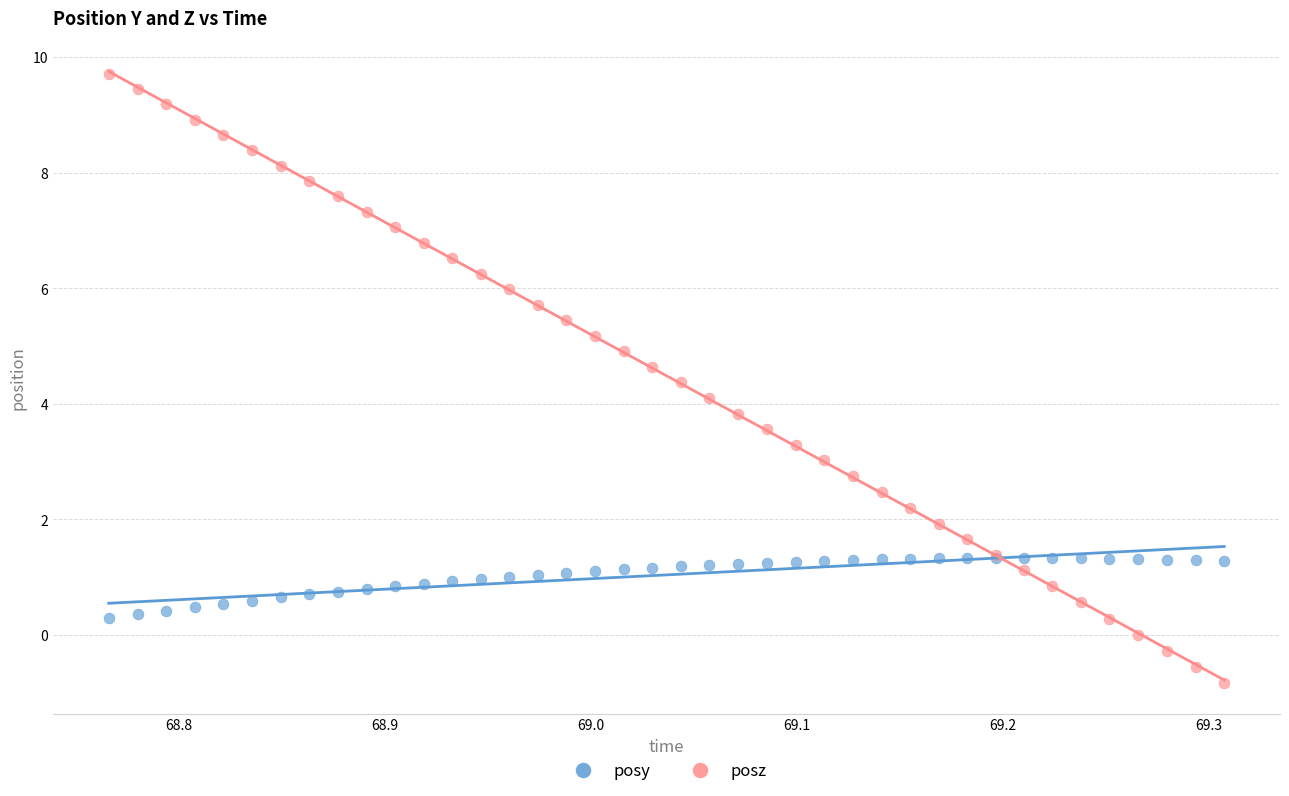

Which series reaches the maximum Y coordinate?

posz